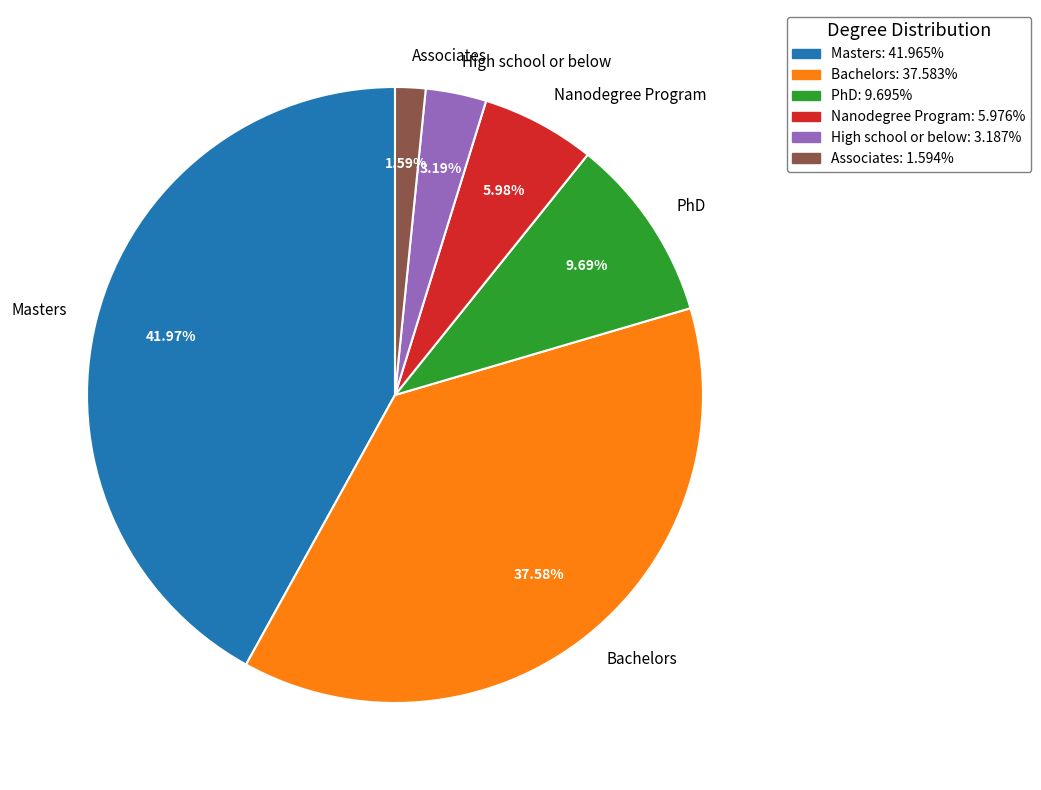

Which slice is the largest?

Masters